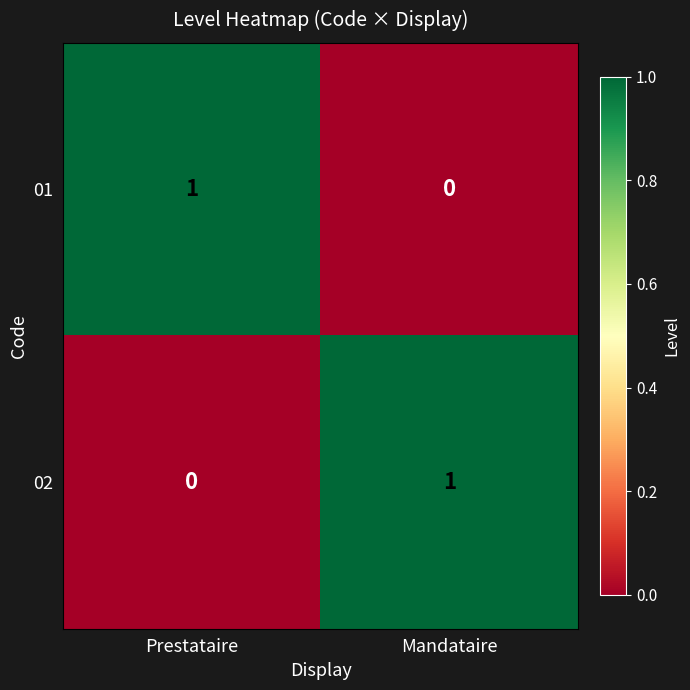

How many values in the 01 series are below 1?

1